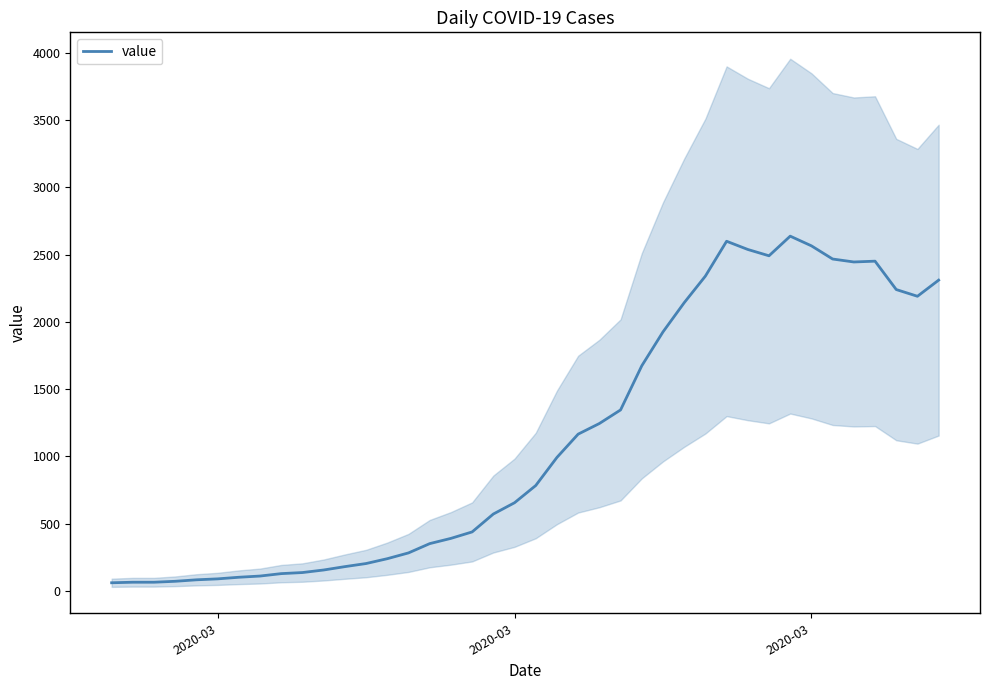

Is it true that the value at 8 is 59?

False